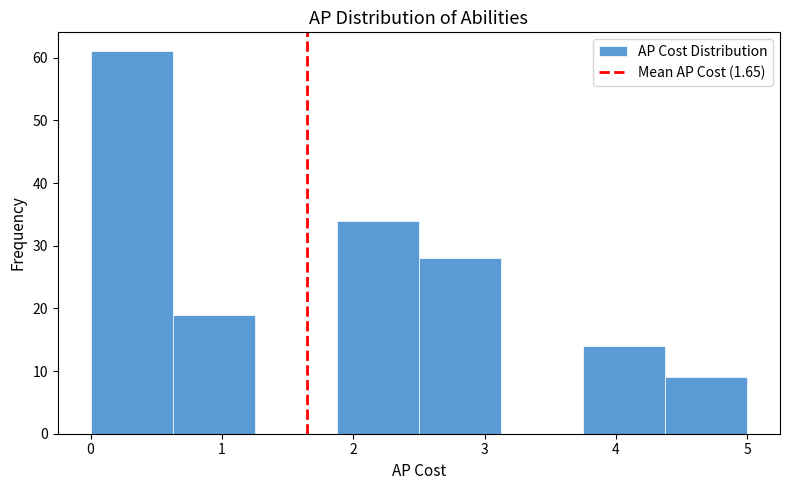

Reading left to right, transcribe this chart: for each bar, give the range it covers on the x-axis and its height. Neither the bar edges nor the heights are printed on the chart, so give them approximately, as read against the axes.

0.0 to 0.6: 61
0.6 to 1.3: 19
1.3 to 1.9: 0
1.9 to 2.5: 34
2.5 to 3.1: 28
3.1 to 3.8: 0
3.8 to 4.4: 14
4.4 to 5.0: 9